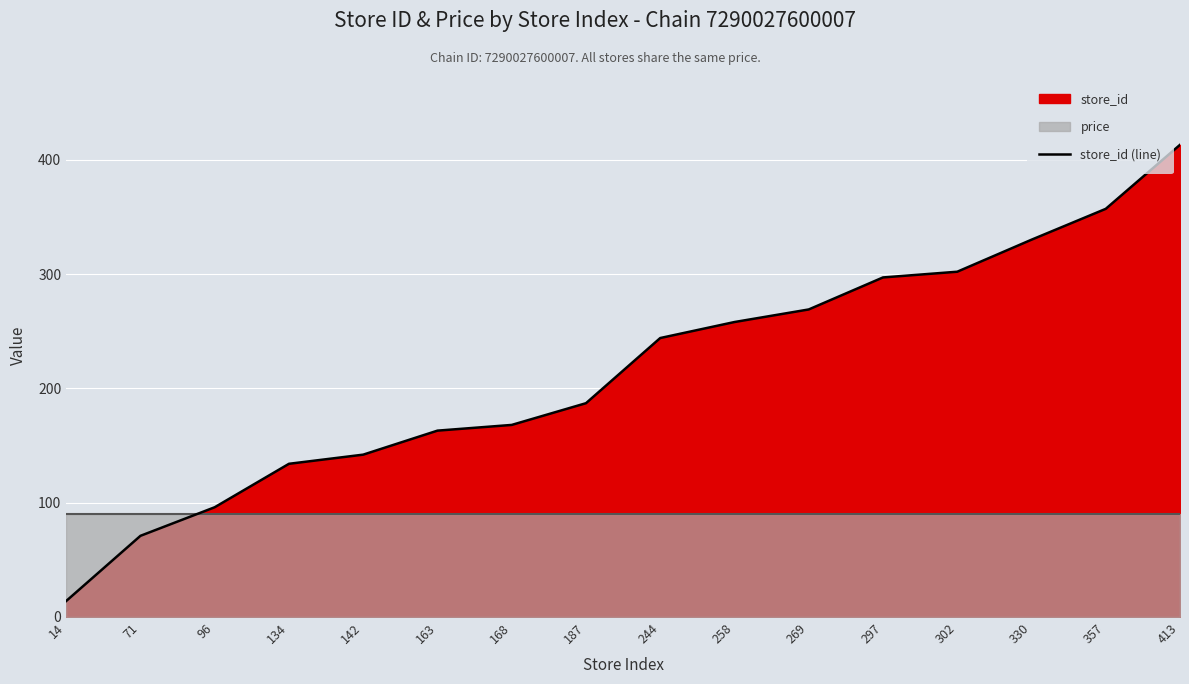

Between 269 and 96, which is larger?

269